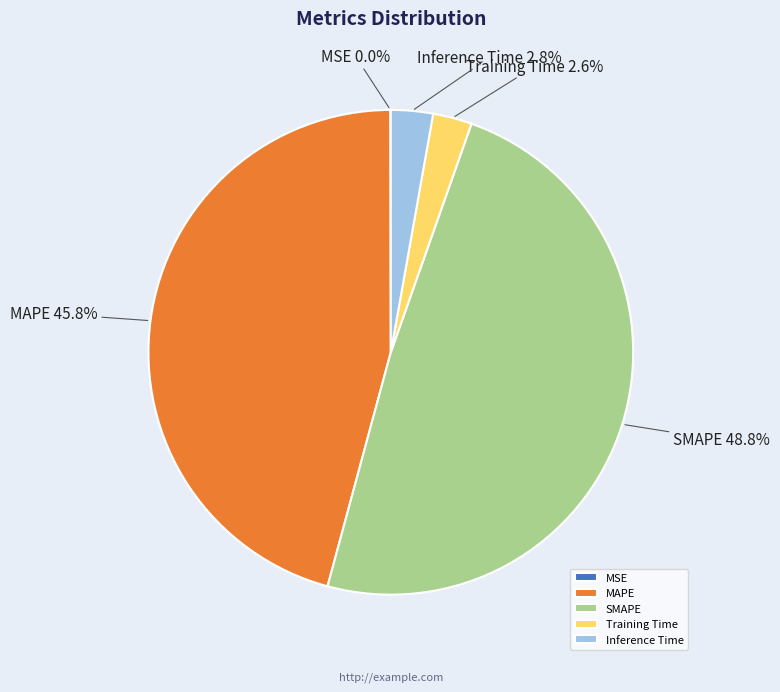

Is the sum of Inference Time and MAPE greater than half?

No